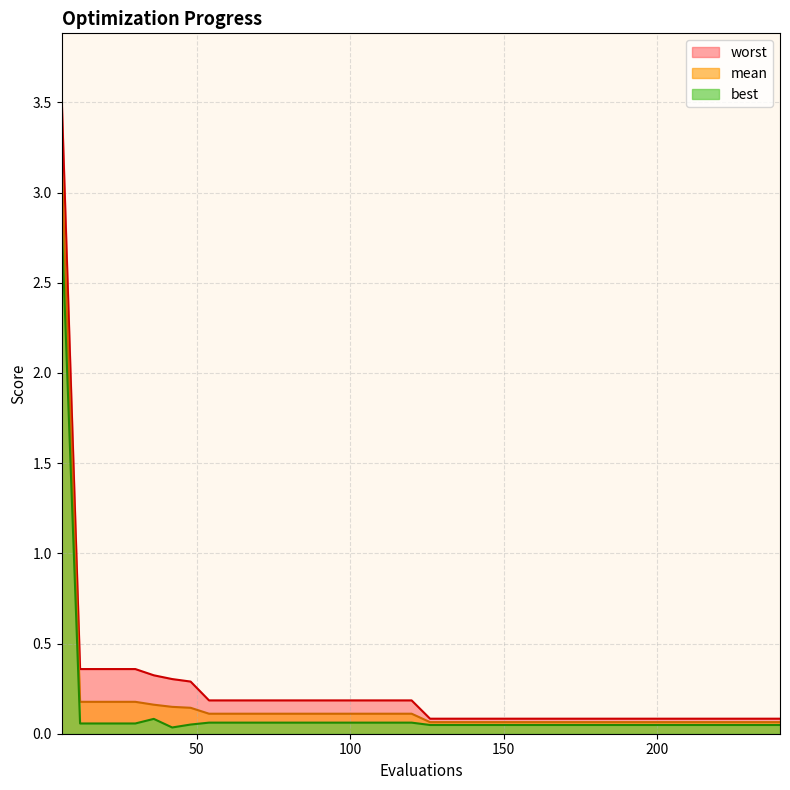

Read the mean value at 162.

0.1